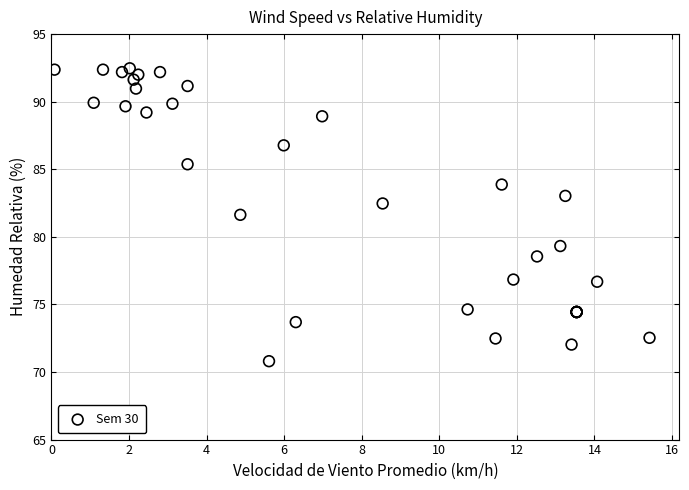

What Y value in the scatter plot is closest to 81?

81.6